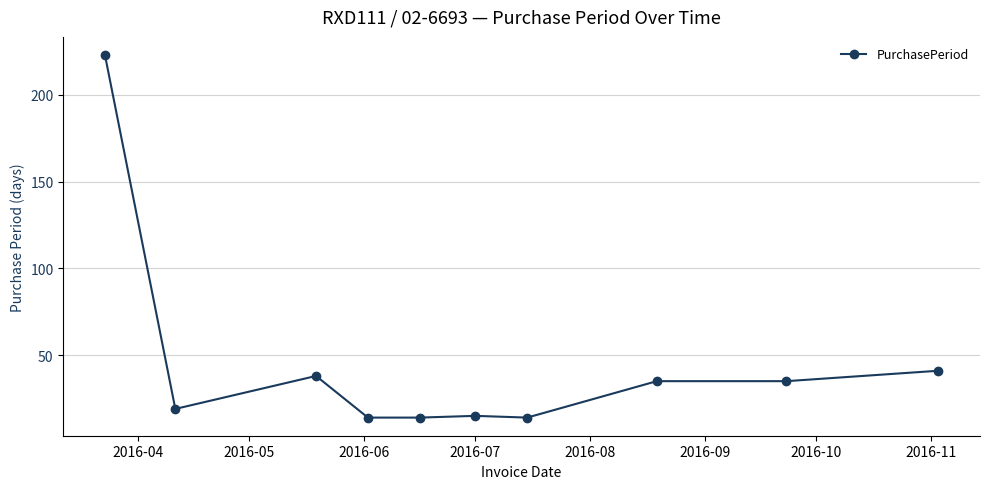

What is the smallest value displayed?

14